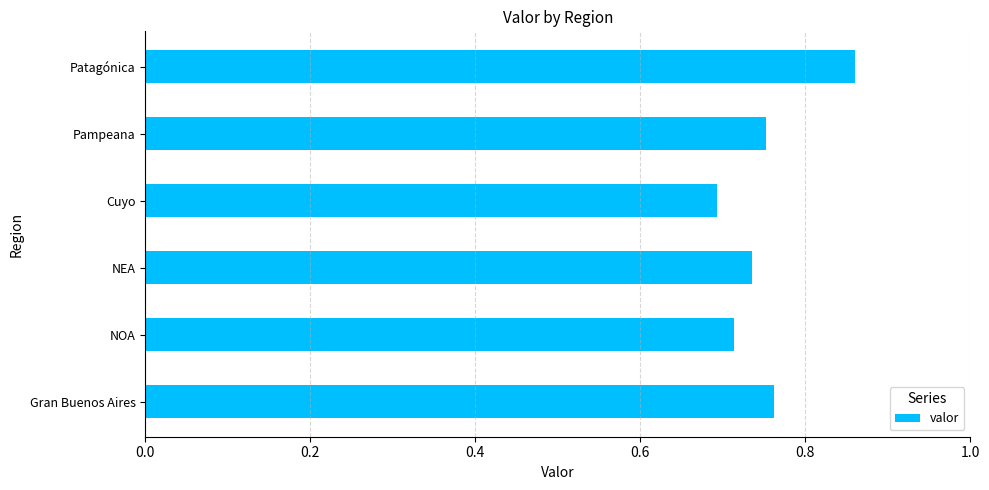

Which category has the lowest value across all series?

Cuyo